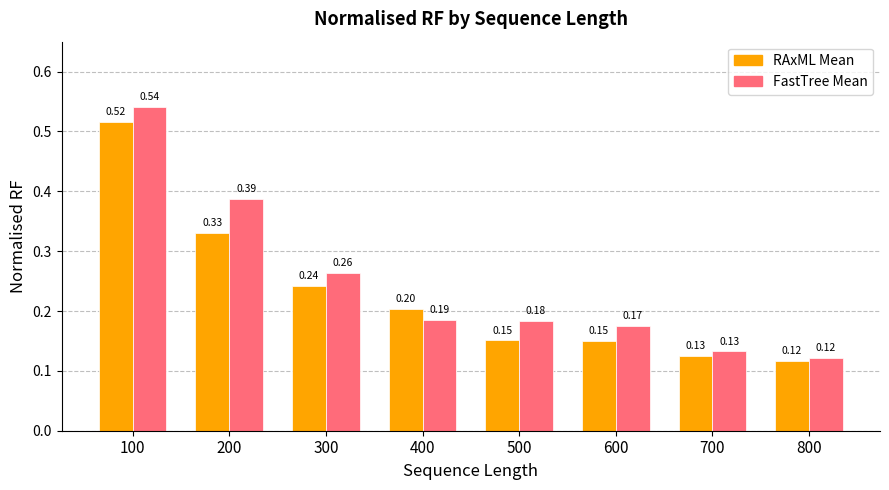

What is the sum of all RAxML Mean values?

1.8